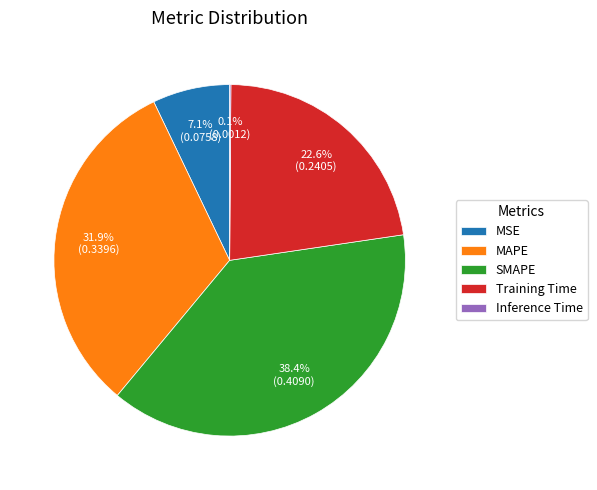

What is the largest slice in the pie chart?

SMAPE